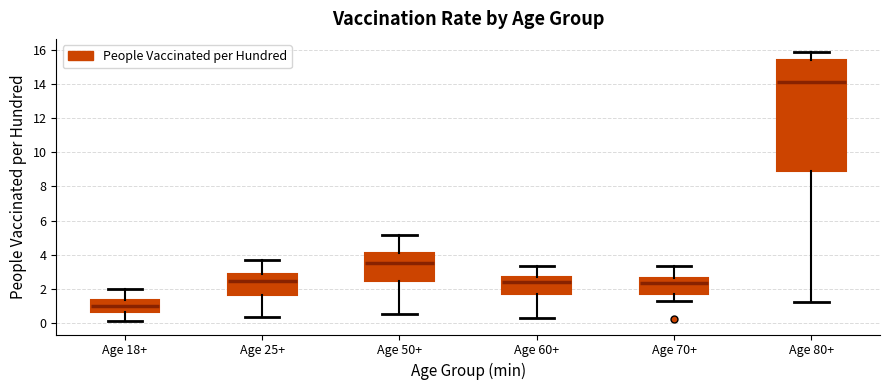

Which box is the tallest, from its lower edge to its upper edge?

Age 80+